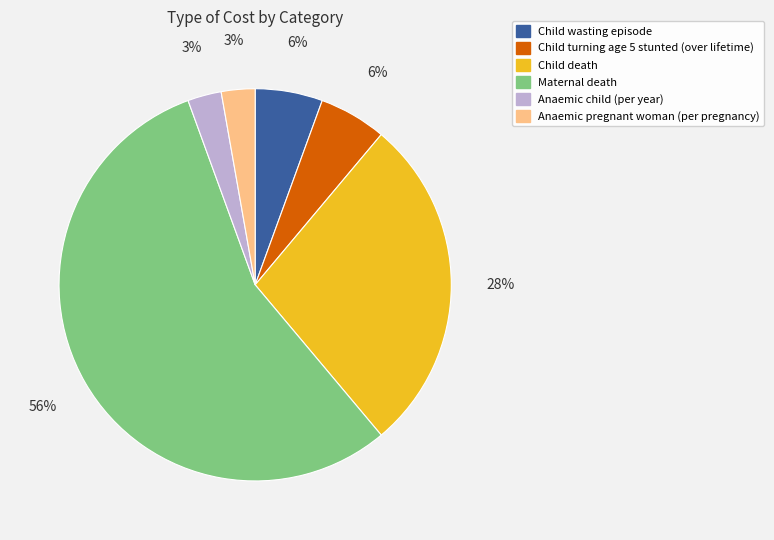

To the nearest percent, what percentage of the pie is Anaemic pregnant woman (per pregnancy)?

3%